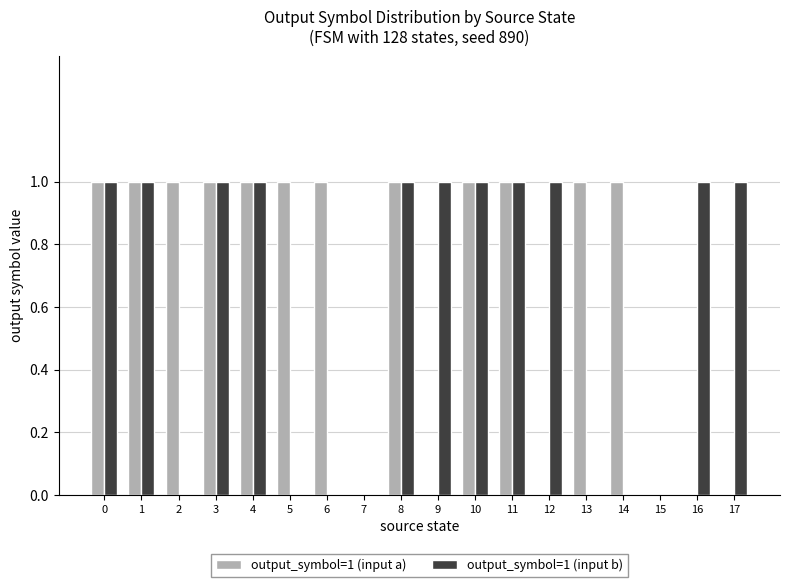

Is it true that output_symbol=1 (input b) equals 1 at 15?

False